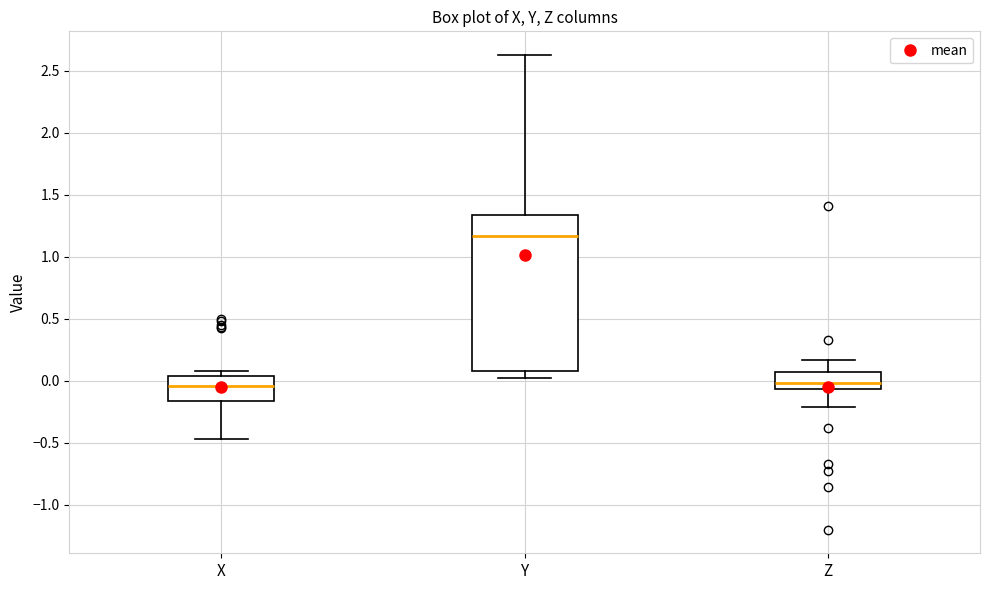

Where is the lower edge of the box for Z on the y-axis? The values are not printed on the chart, so give them approximately, as read against the axis.

-0.05